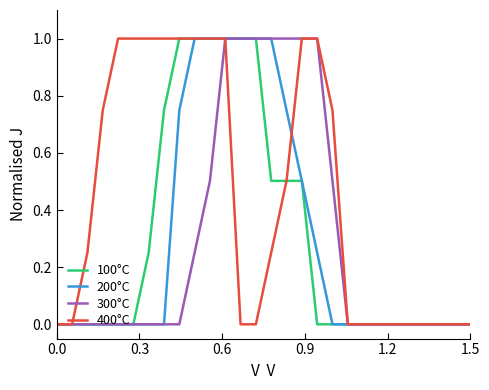

Which series has the largest total across all categories?

400°C